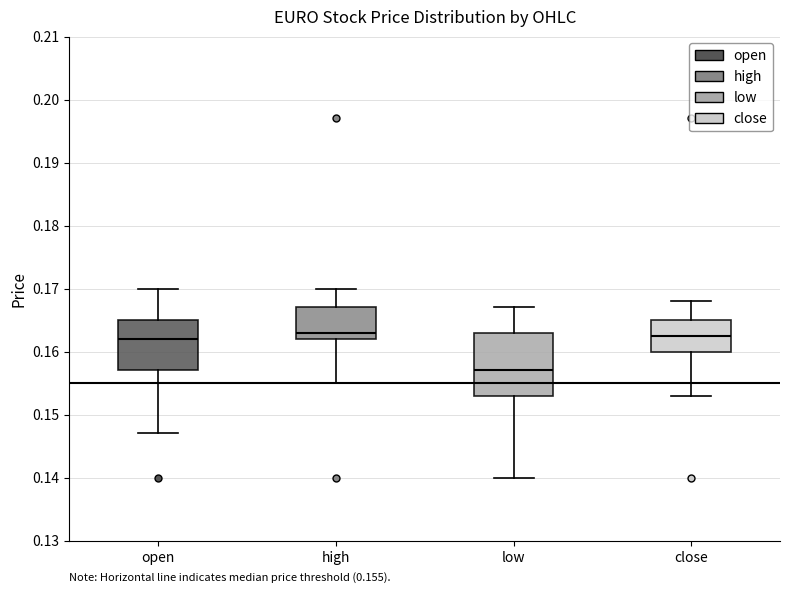

Which box is the tallest, from its lower edge to its upper edge?

low